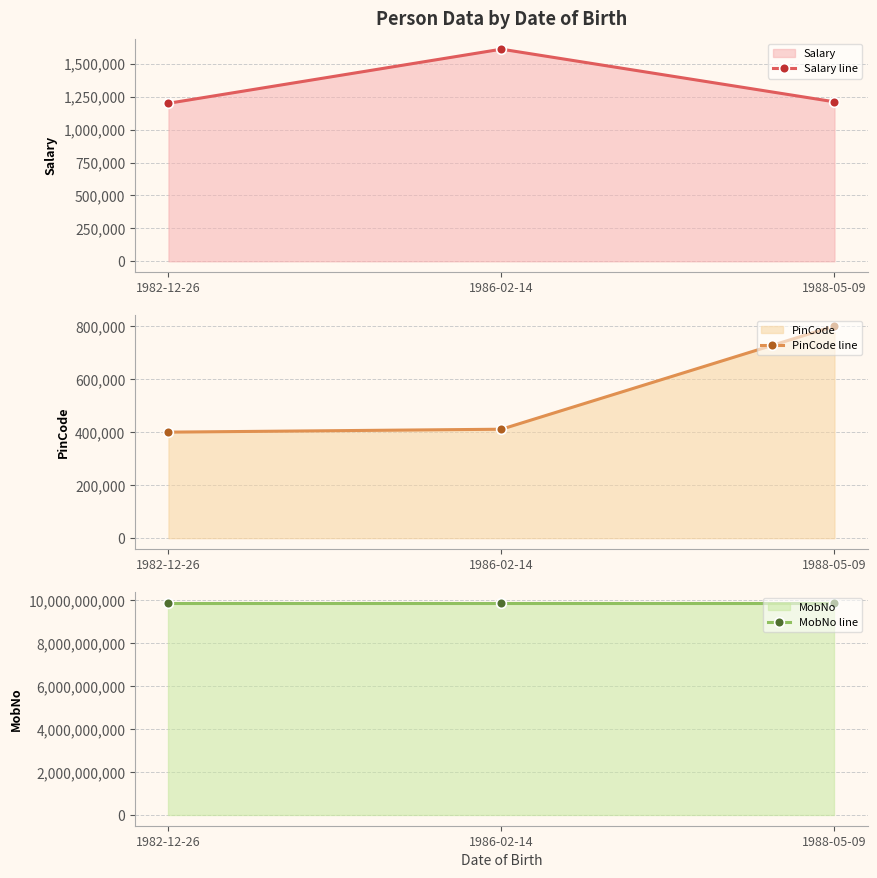

List the labels in order of MobNo line value, largest first.

1982-12-26, 1988-05-09, 1986-02-14